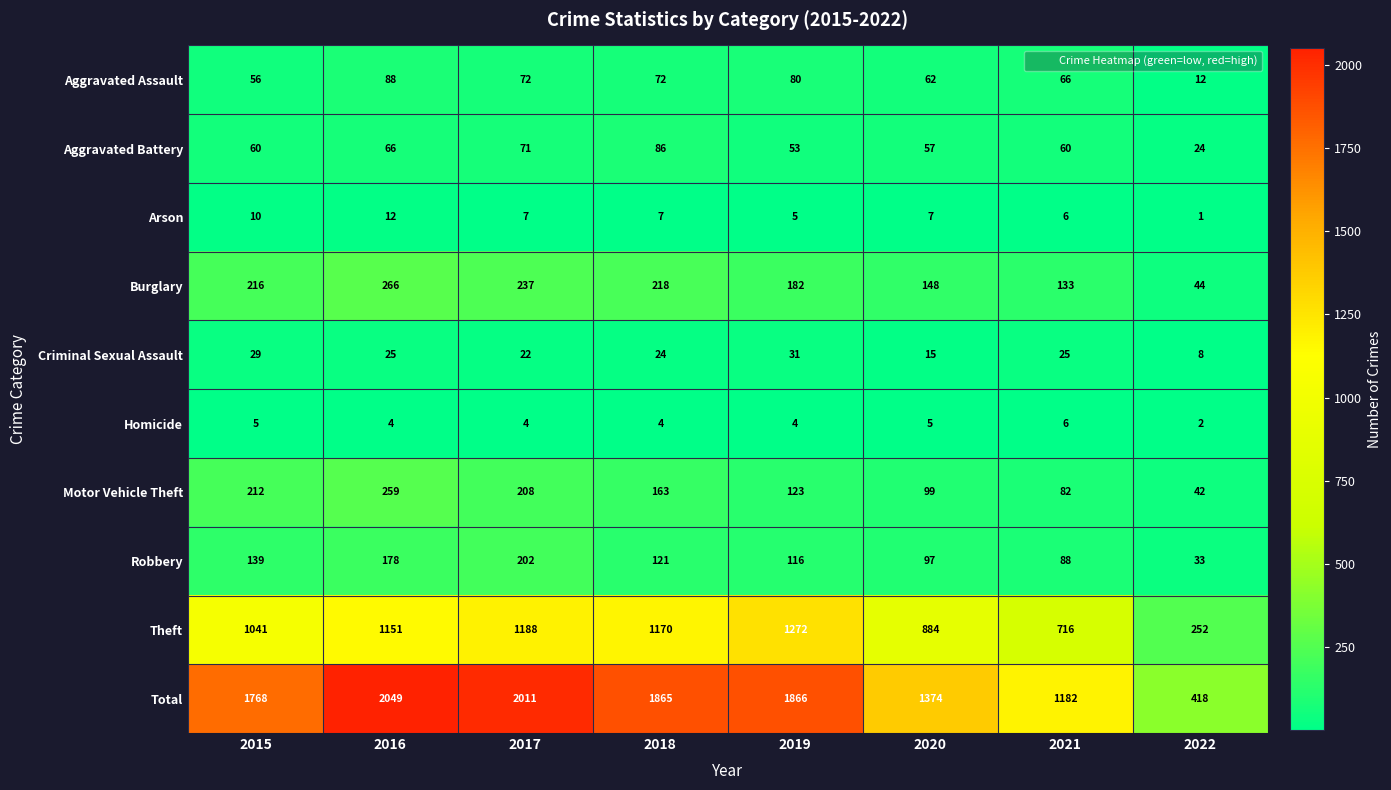

What is the spread (max minus min) of values at 2018?

1861